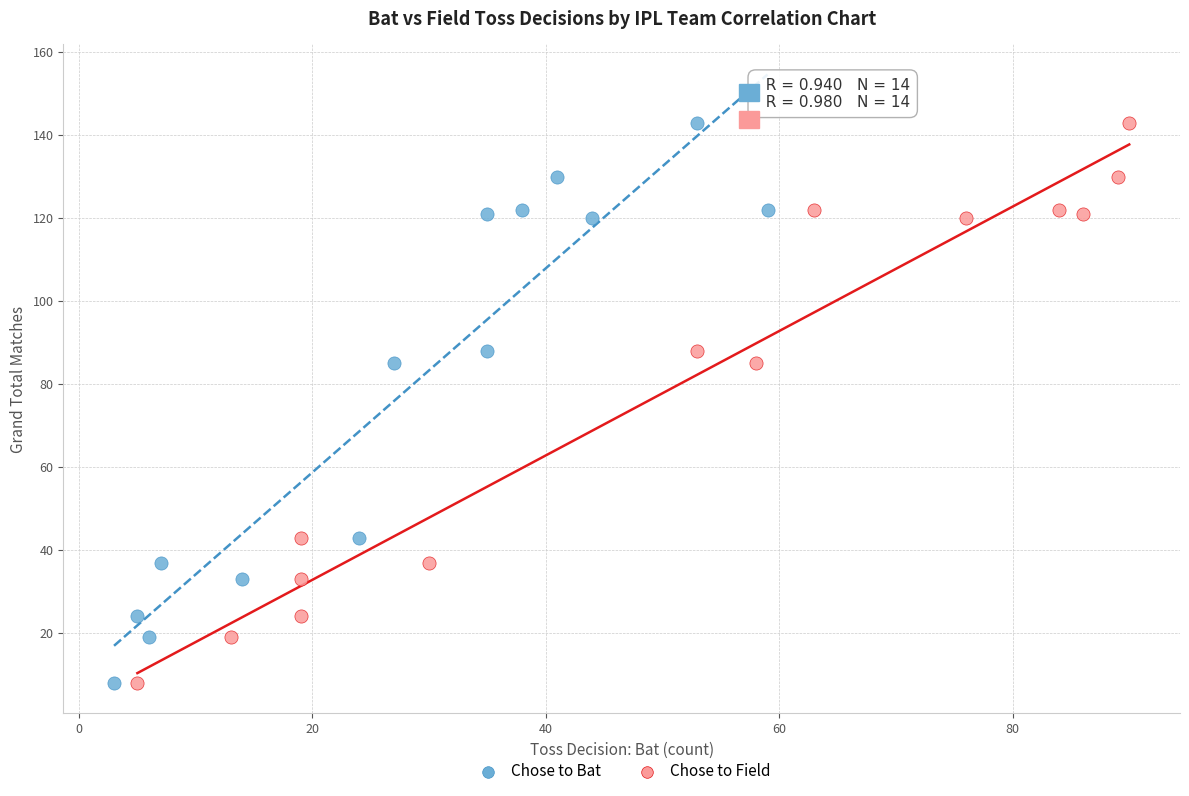

What are all the series names shown in the legend?

Chose to Bat, Chose to Field